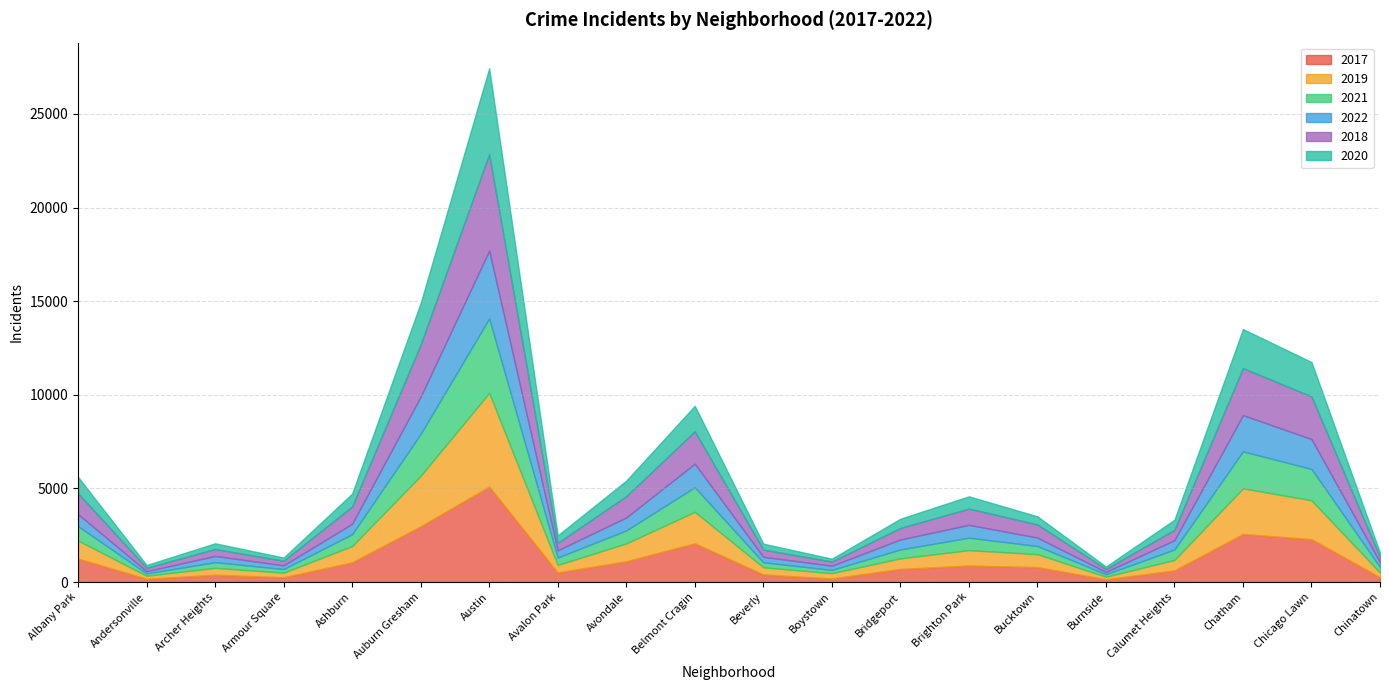

True or false: 2017 has a value of 190 at Burnside.

False